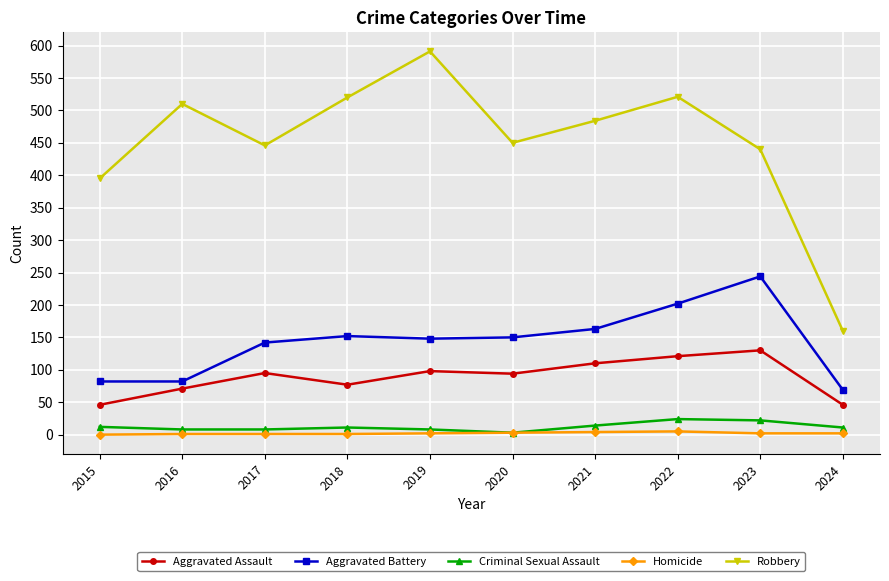

True or false: Aggravated Assault has a value of 126 at 2017.

False